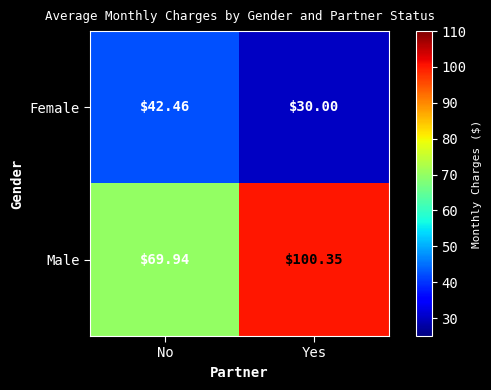

Which category has the lowest value across all series?

Yes